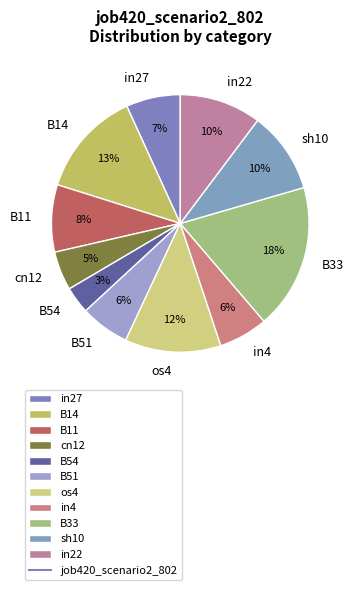

Is there a majority slice in this chart?

No